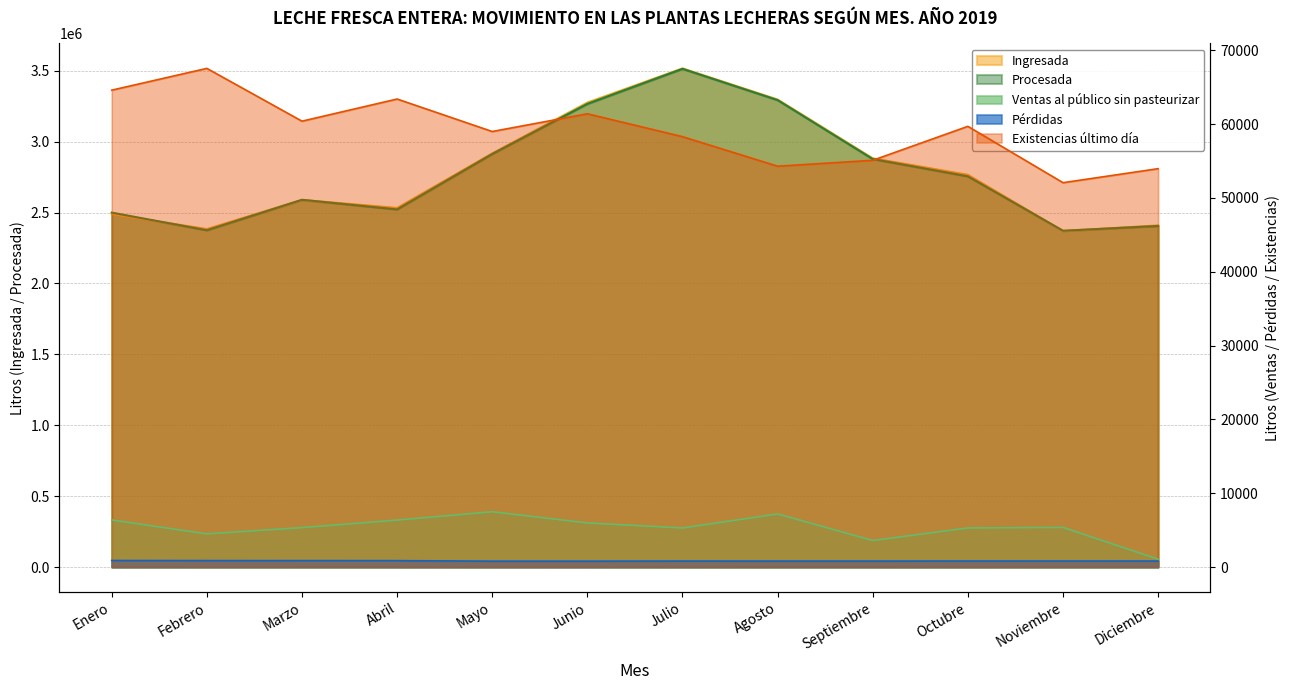

At which category is the sum across all series the highest?

Julio